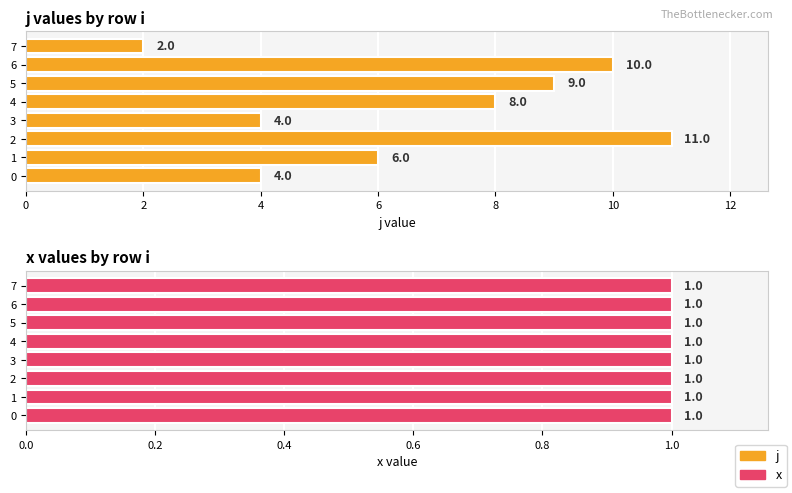

Which series has the largest range (max minus min)?

j